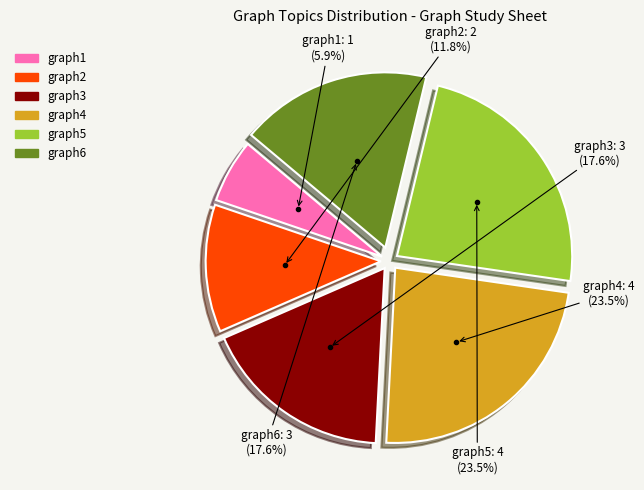

Does graph6 represent more than half of the total?

No